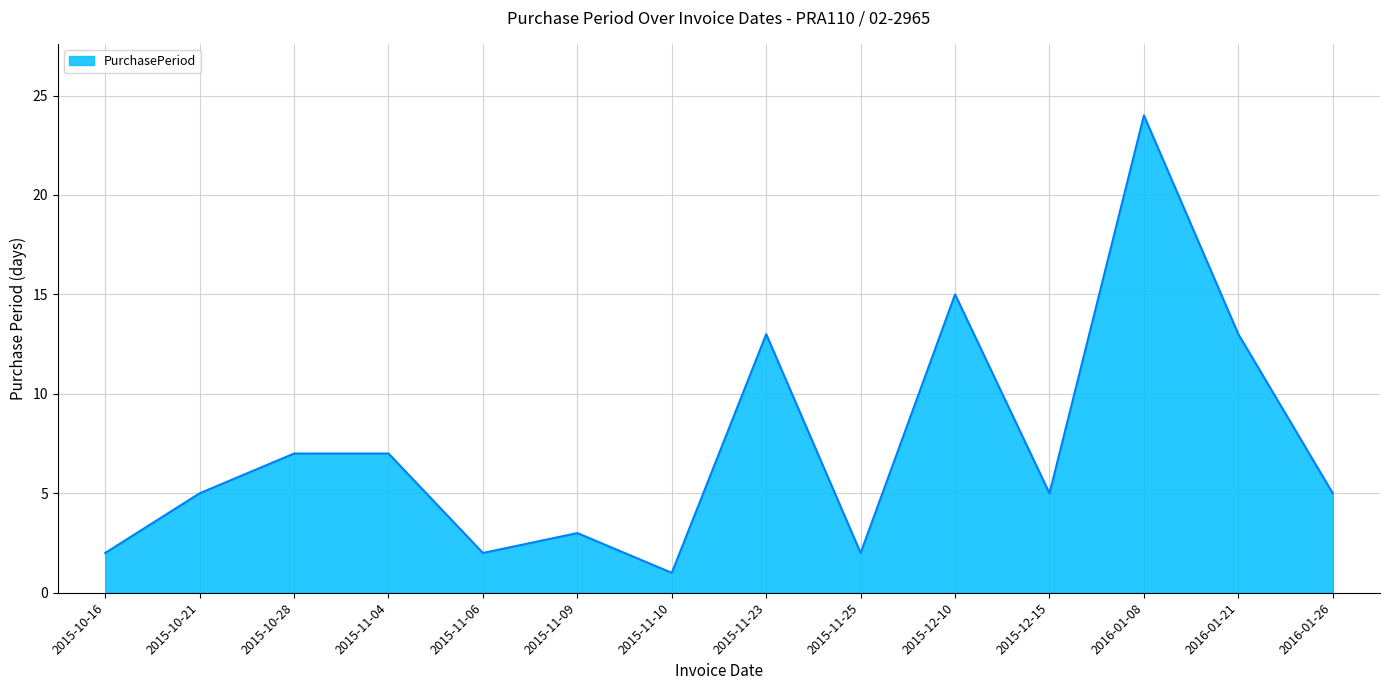

Between 2015-12-15 and 2015-11-25, which is larger?

2015-12-15